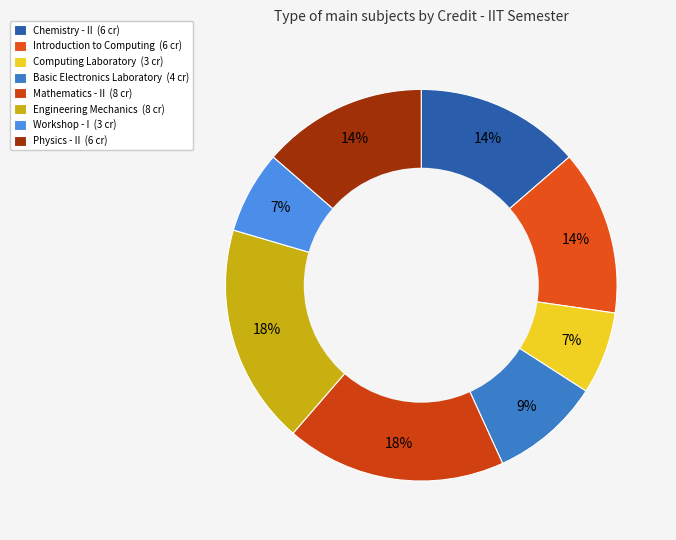

True or false: Computing Laboratory accounts for 7% of the total.

True